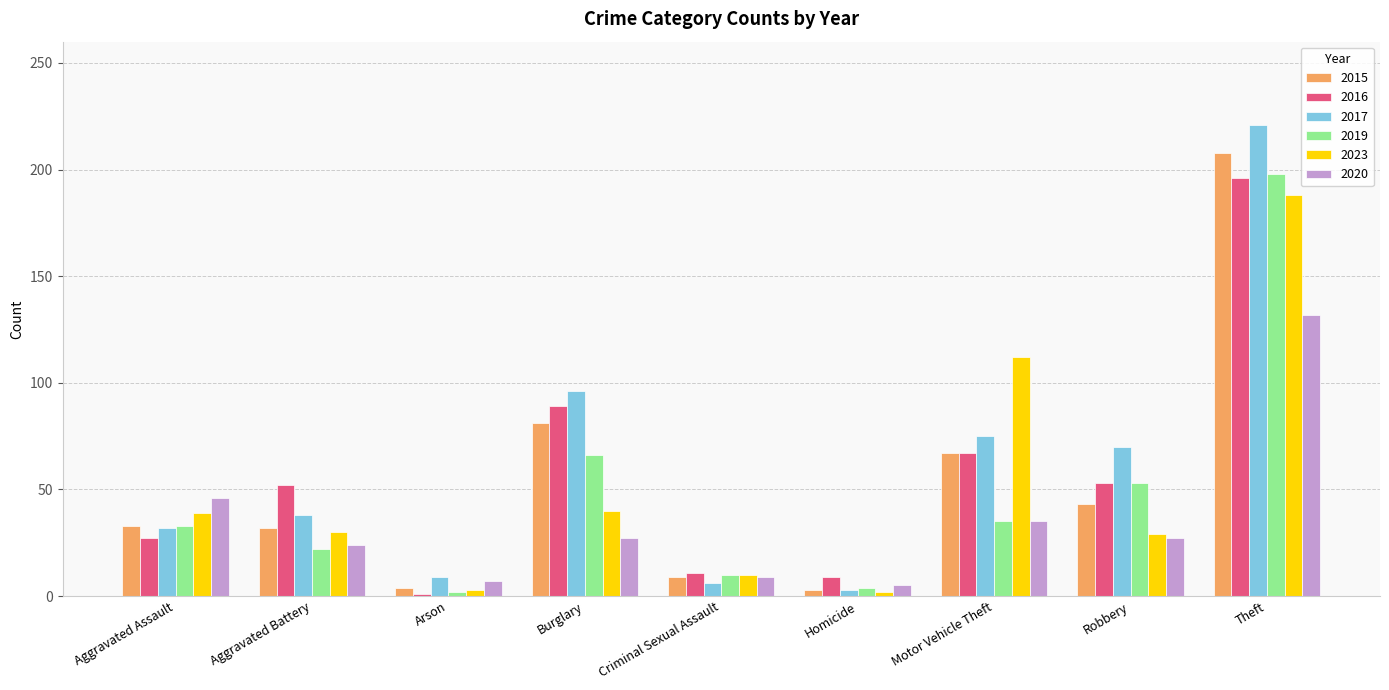

What is the maximum value shown in the chart?

221